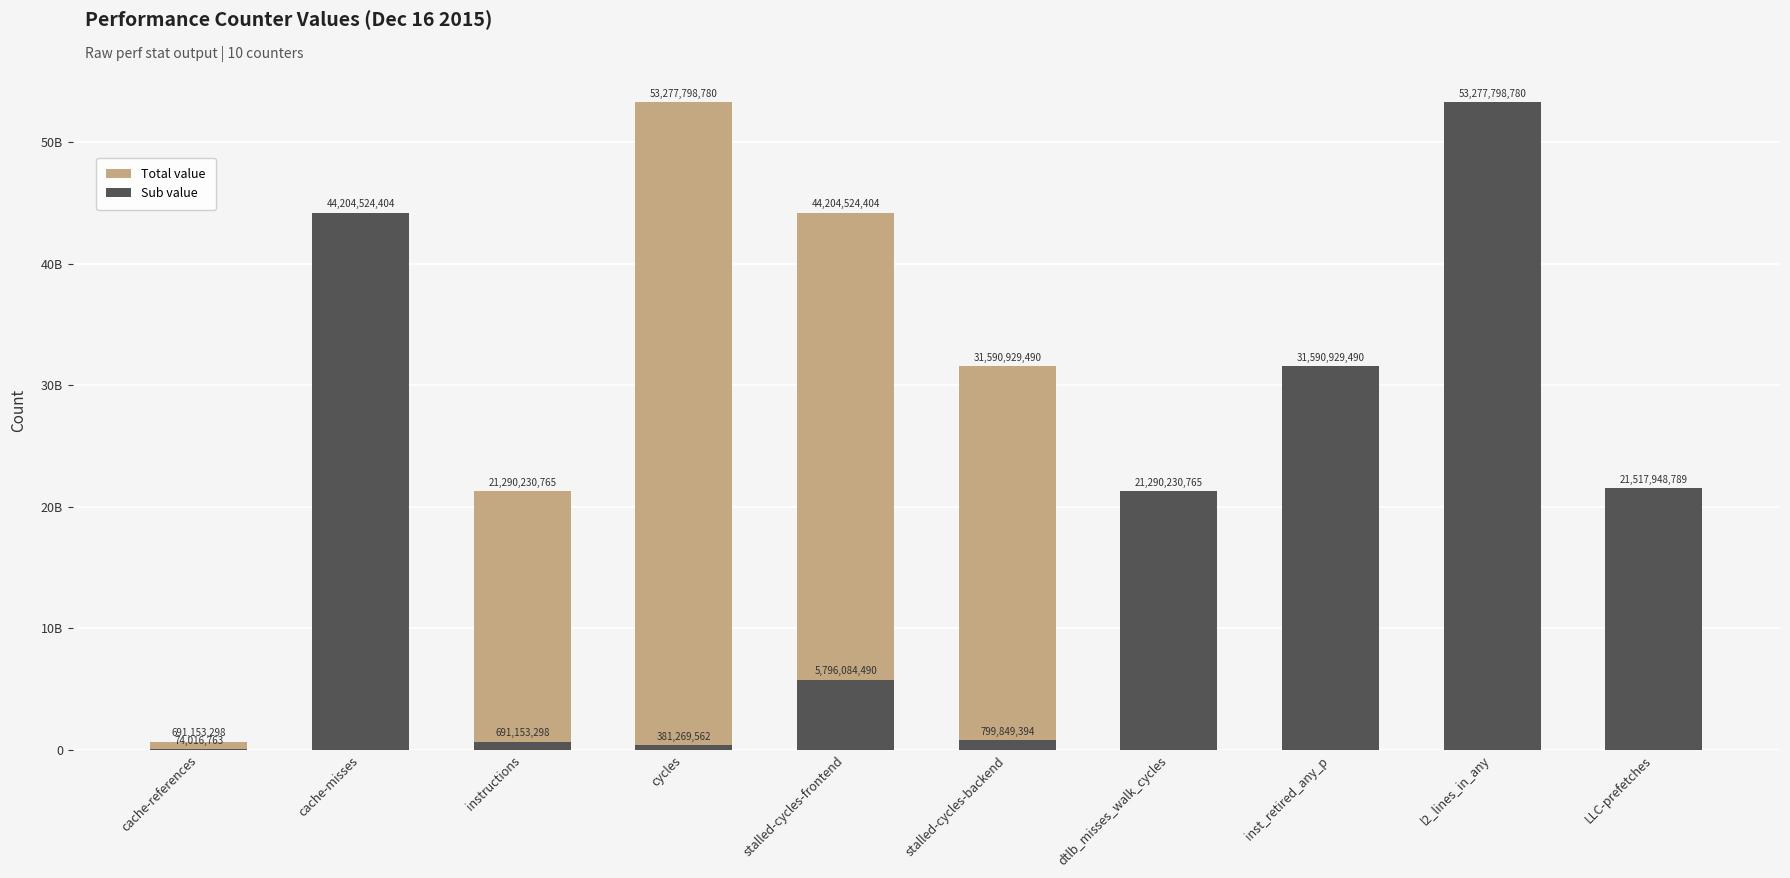

True or false: Total value has a value of 109831786 at LLC-prefetches.

False